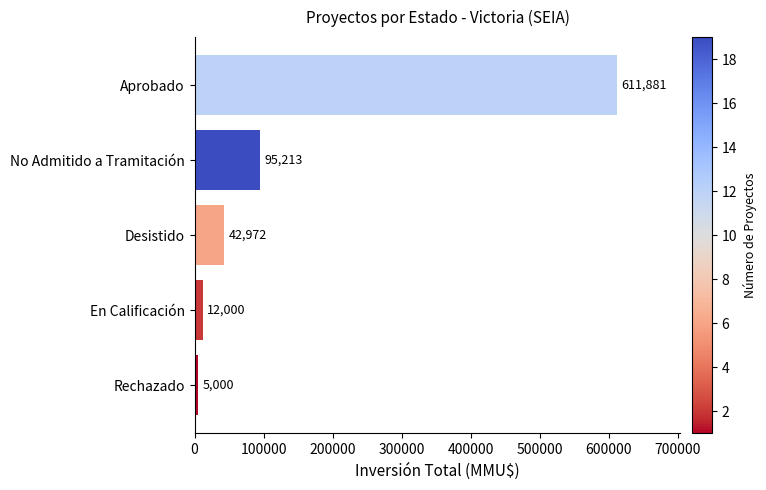

The value at No Admitido a Tramitación is 95213. True or false?

True